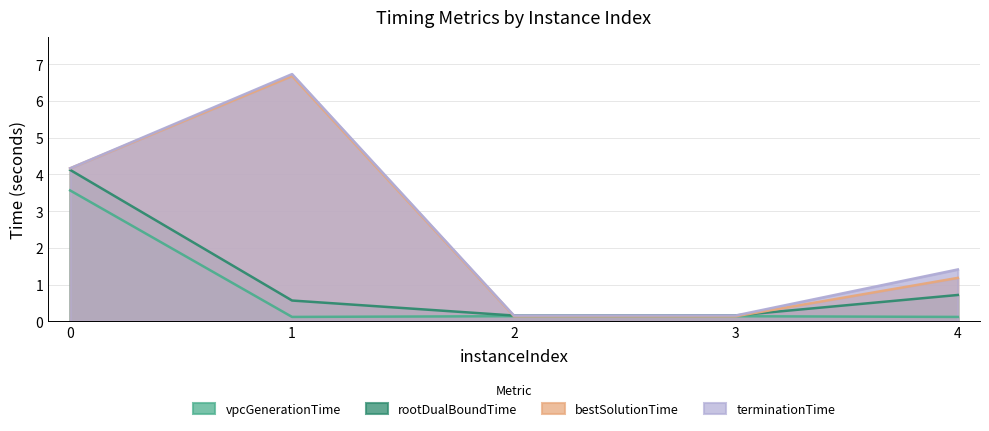

True or false: bestSolutionTime and vpcGenerationTime intersect in this chart.

False